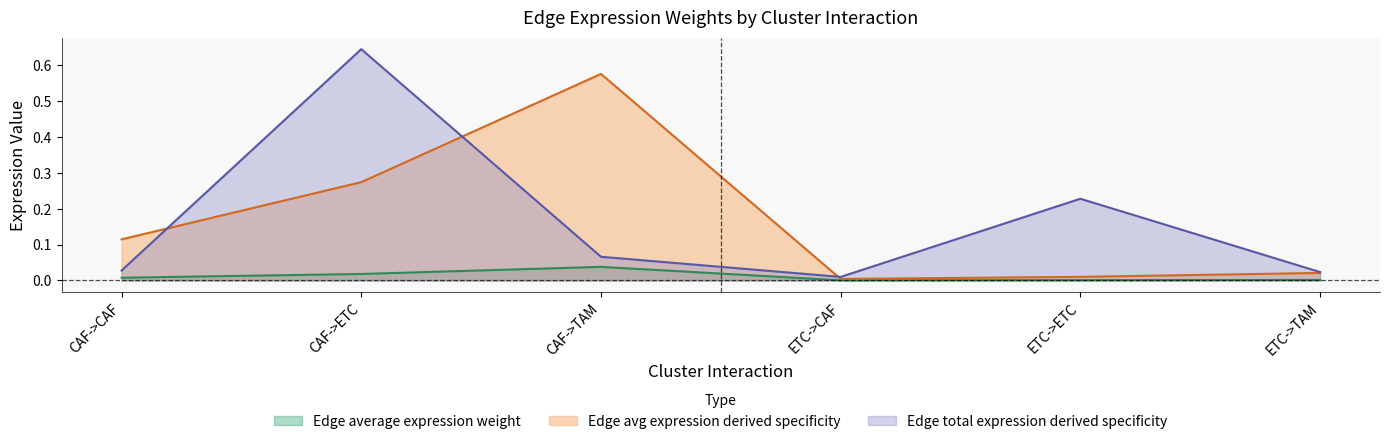

What is the maximum value shown in the chart?

0.6